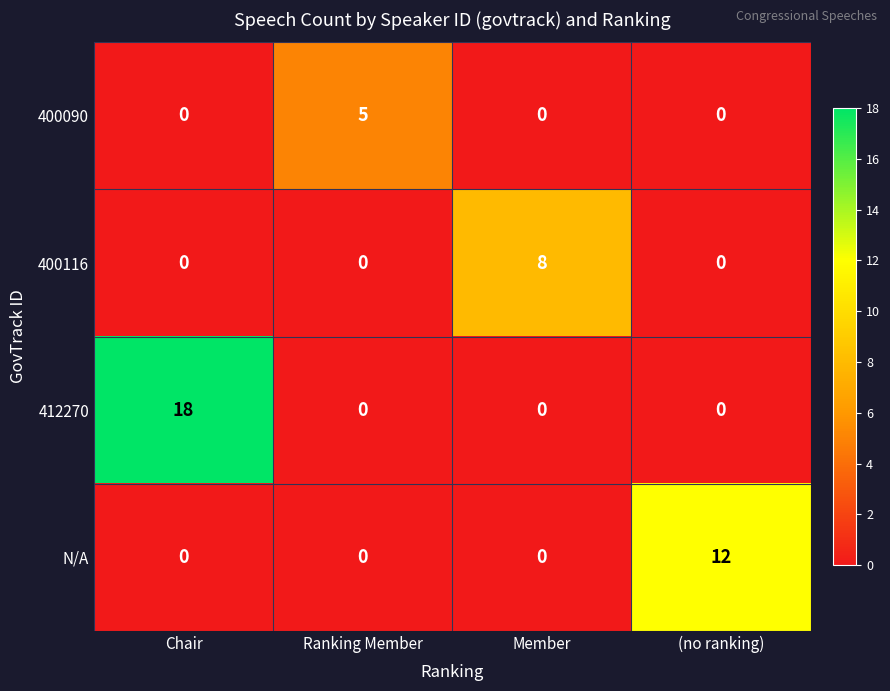

The 400116 series shows -4 at Ranking Member. True or false?

False